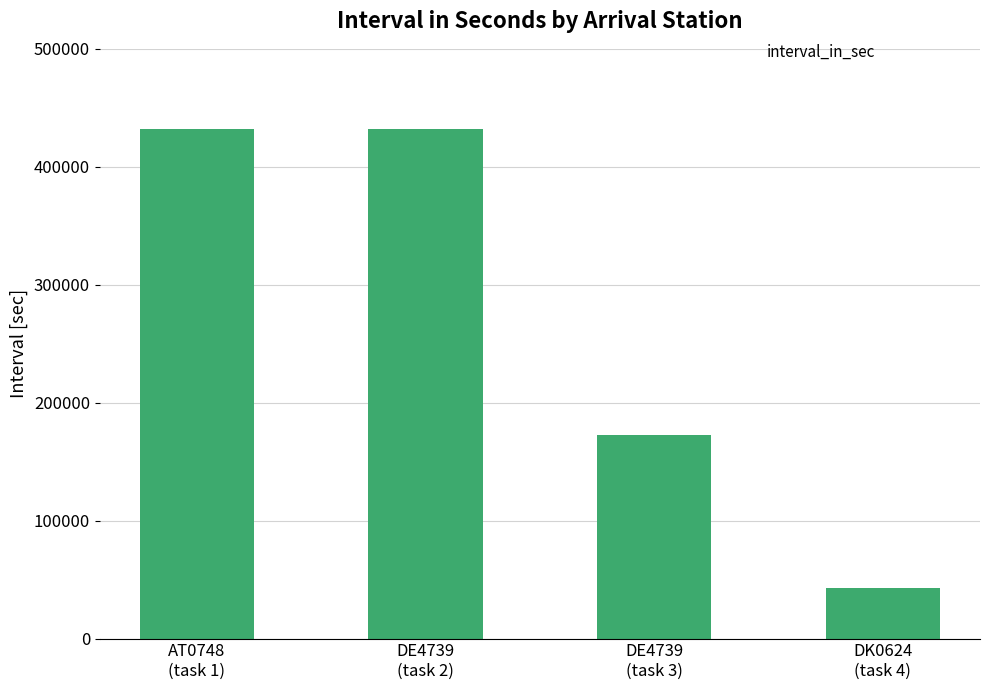

What is the difference between the second highest and second lowest values?

259200